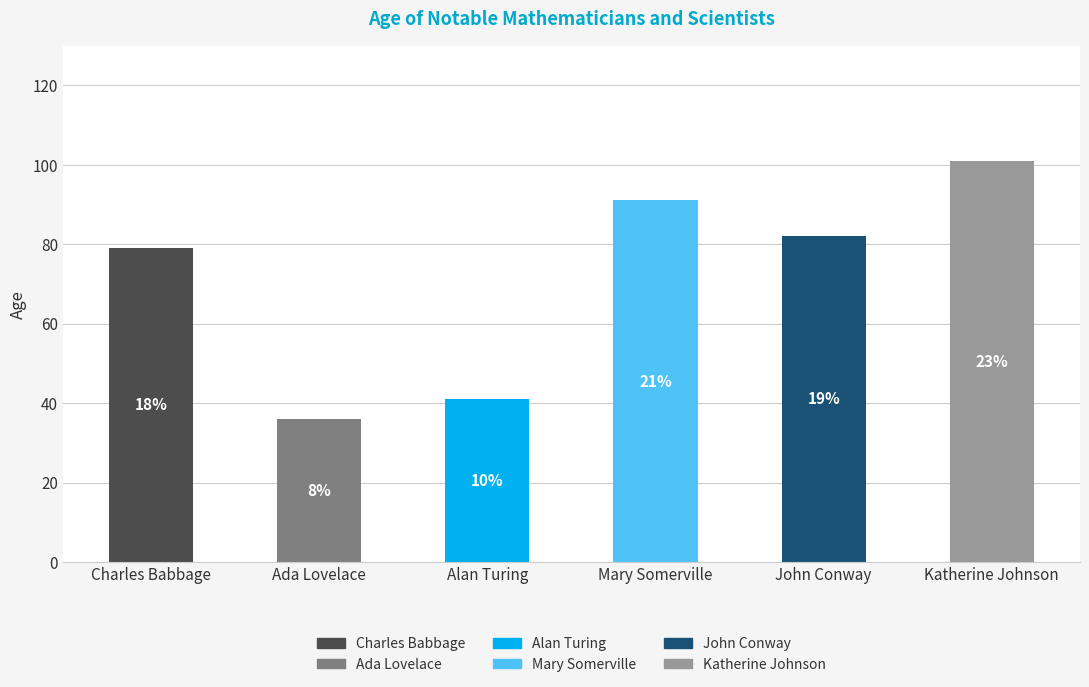

What value does the data have at Ada Lovelace?

36